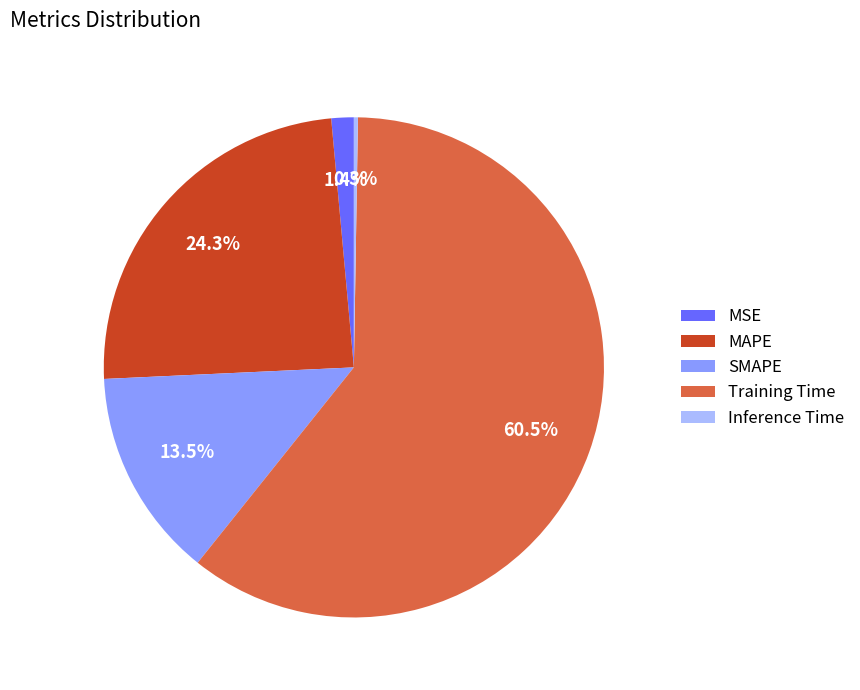

To the nearest percent, what is the difference between the largest and smallest slice percentages?

60%